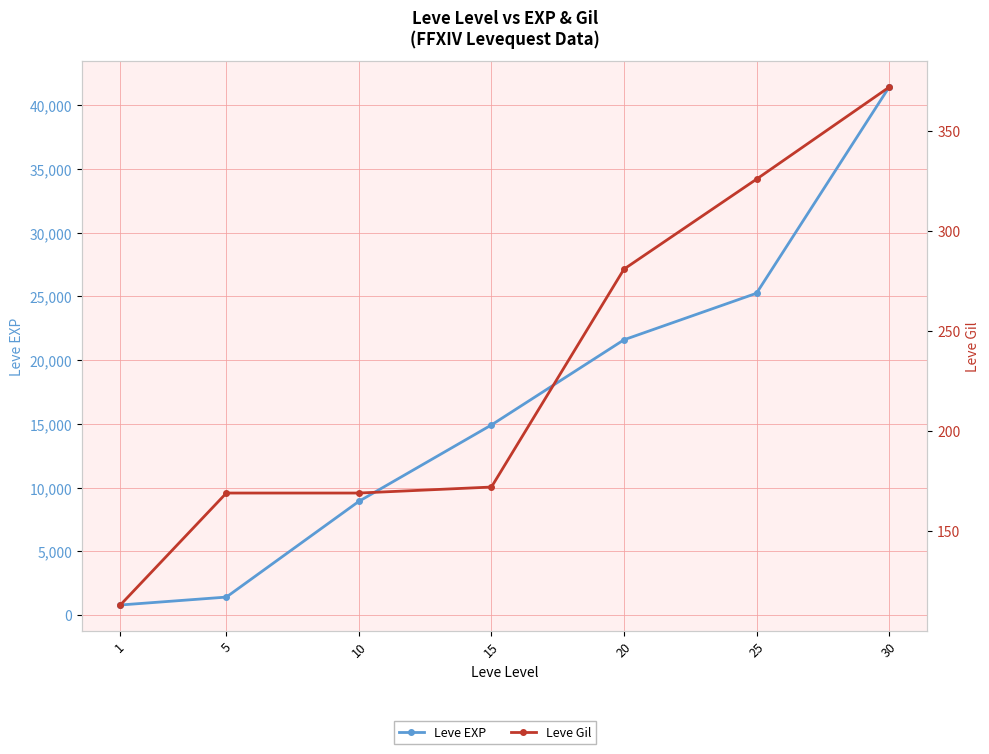

How many data points in Leve EXP are less than 14920?

3